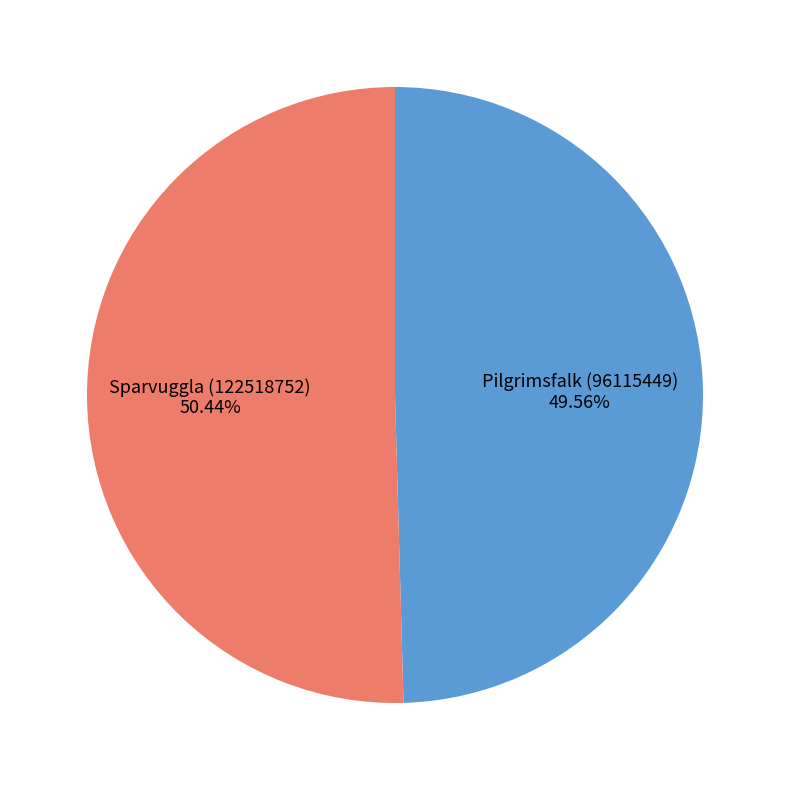

How many segments does this pie chart have?

2